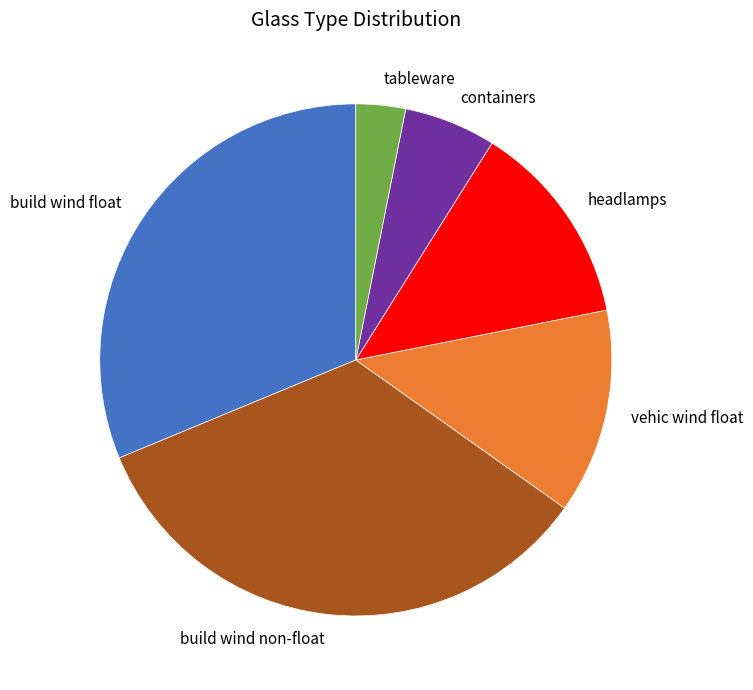

Between headlamps and build wind float, which is larger?

build wind float